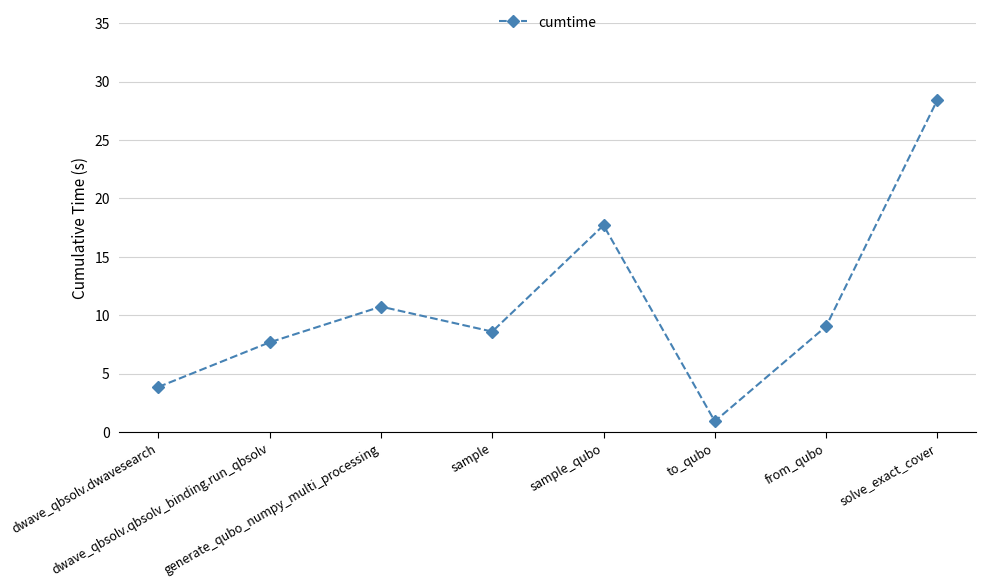

List the labels in order of value, largest first.

solve_exact_cover, sample_qubo, generate_qubo_numpy_multi_processing, from_qubo, sample, dwave_qbsolv.qbsolv_binding.run_qbsolv, dwave_qbsolv.dwavesearch, to_qubo